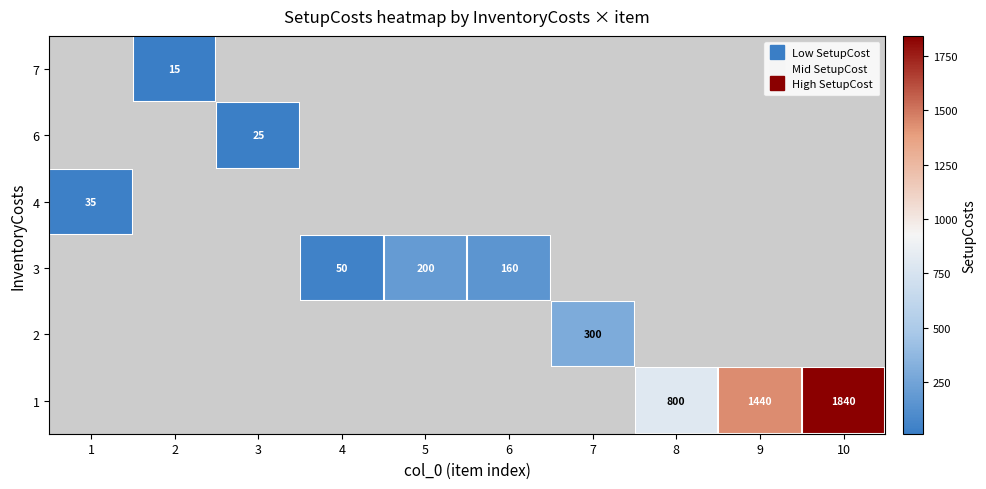

Is the value of 6 at 2 greater than the value of 3 at 6?

No